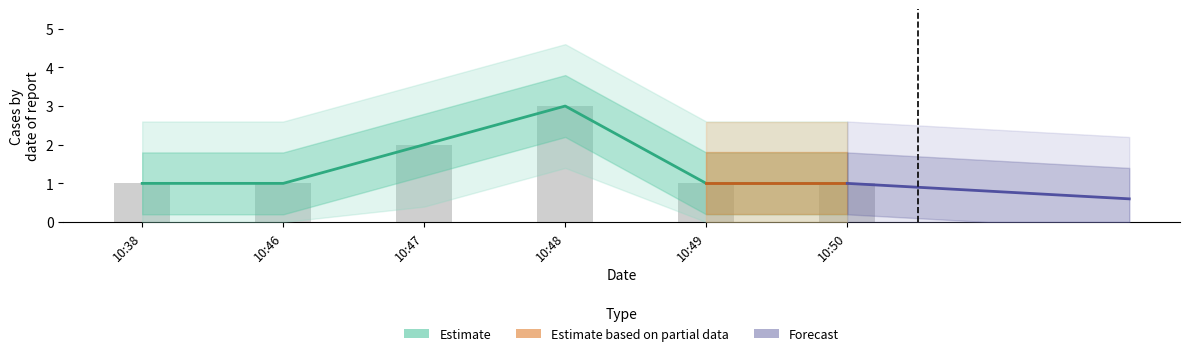

Which has a higher value, 10:50 or 10:49?

10:50